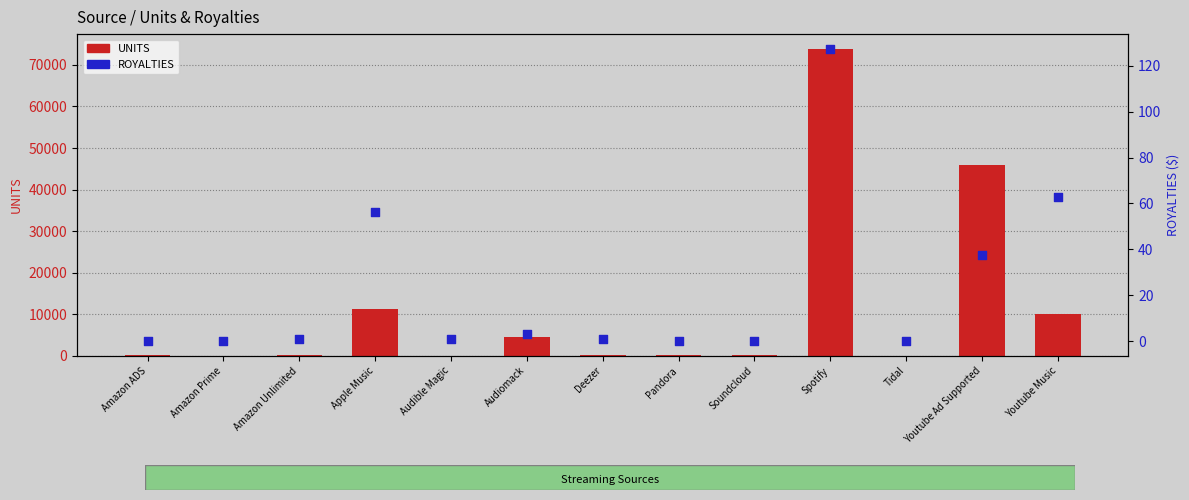

What is the total value across all series at Amazon Unlimited?

237.1